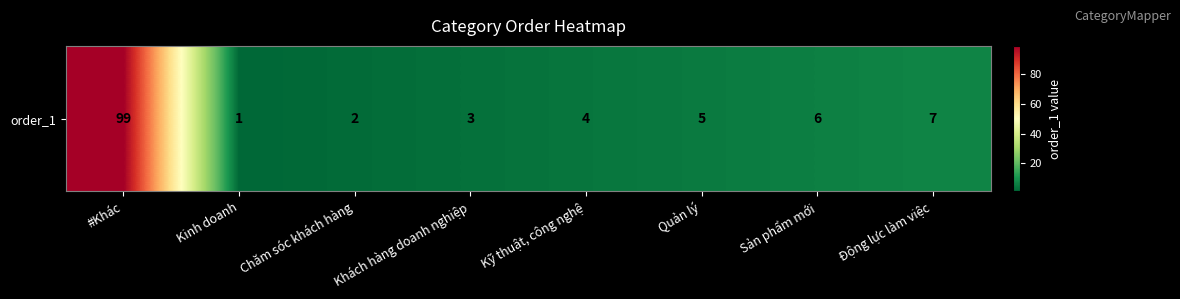

Reading right to left, what are all the values shown in this chart?

Động lực làm việc=7	Sản phẩm mới=6	Quản lý=5	Kỹ thuật, công nghệ=4	Khách hàng doanh nghiệp=3	Chăm sóc khách hàng=2	Kinh doanh=1	#Khác=99